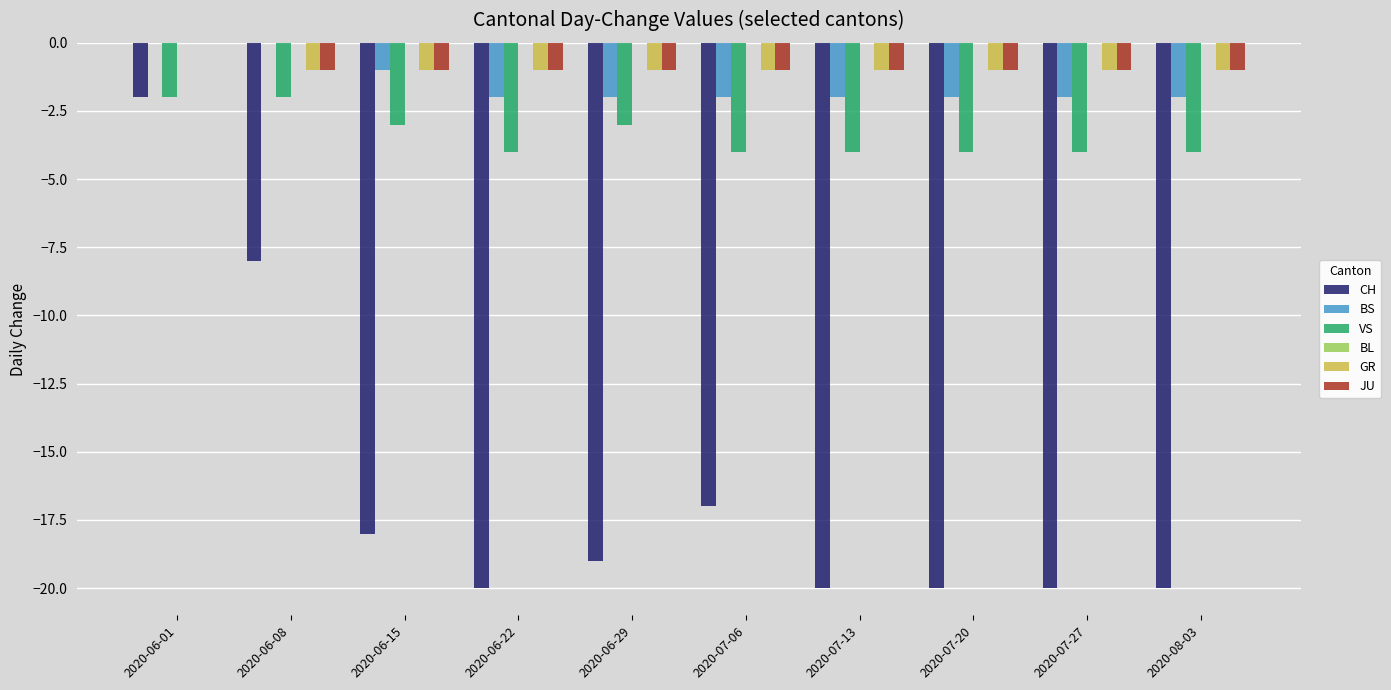

Does the chart contain stacked bars?

No